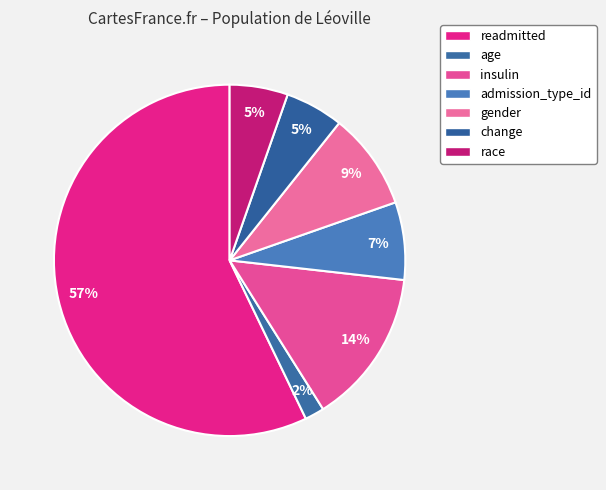

Count the number of slices in the pie.

7